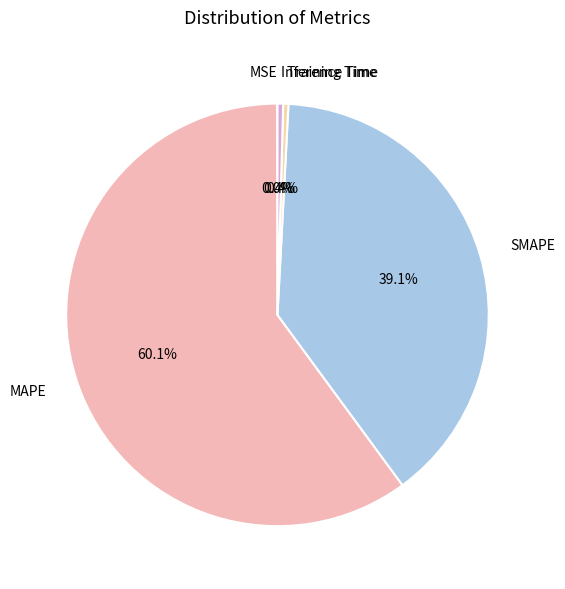

Which category has the biggest portion of the pie?

MAPE